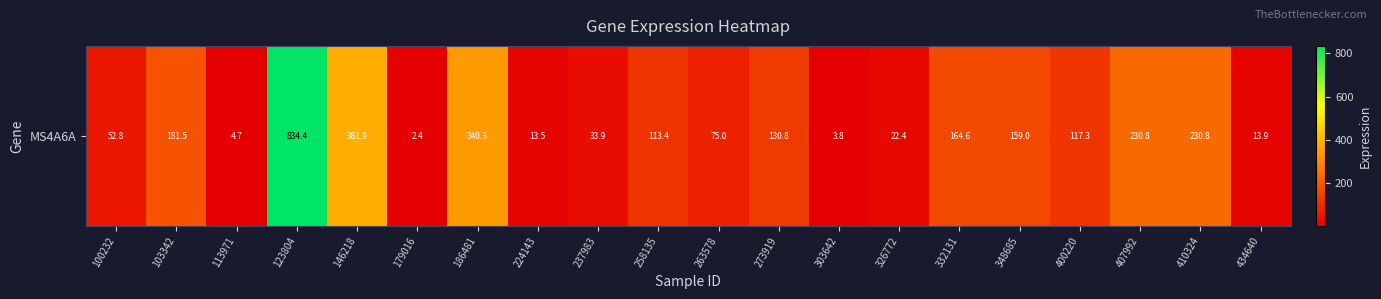

At which label does the data first exceed 117?

103342